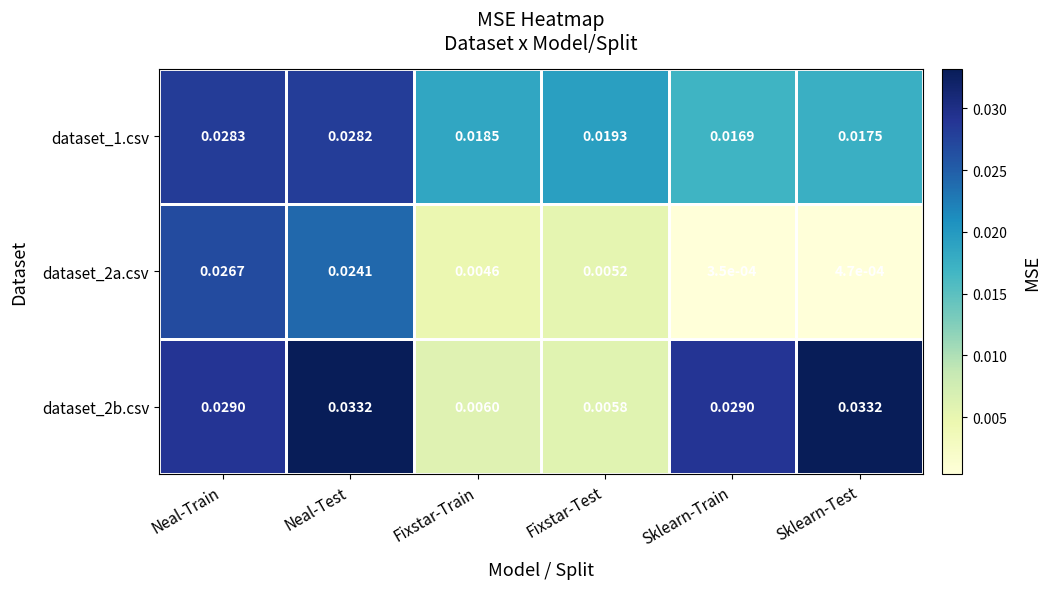

At which category is the sum across all series the highest?

Neal-Test